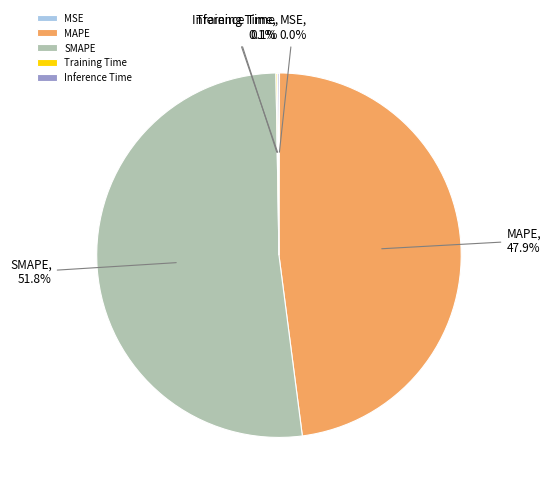

To the nearest percent, what is the difference between the largest and smallest slice percentages?

52%